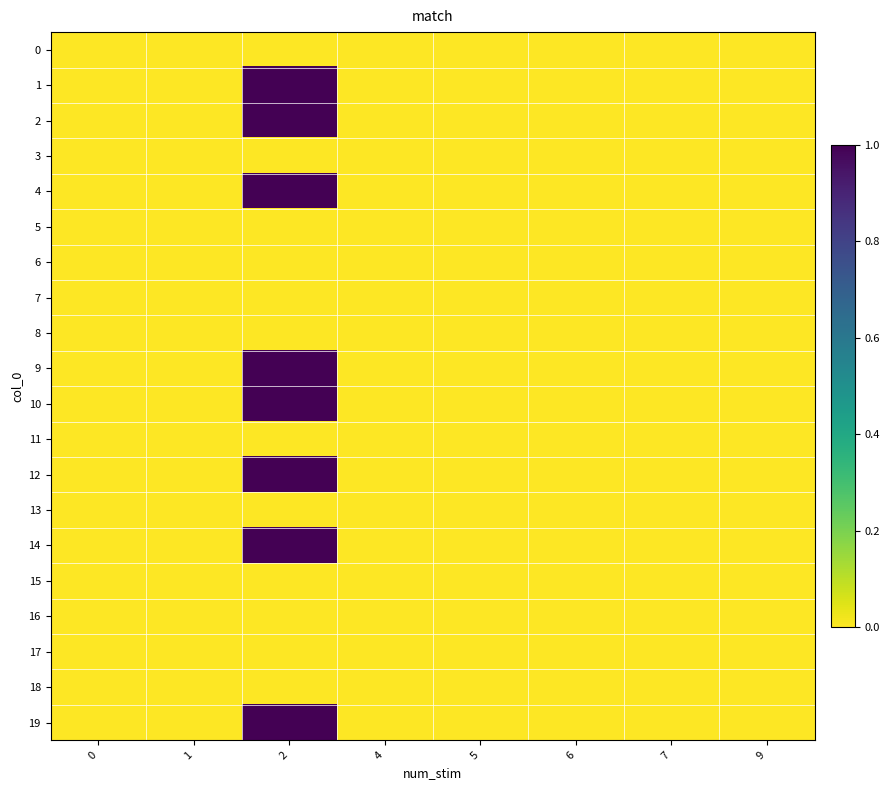

At how many categories does at least one series exceed 0?

1